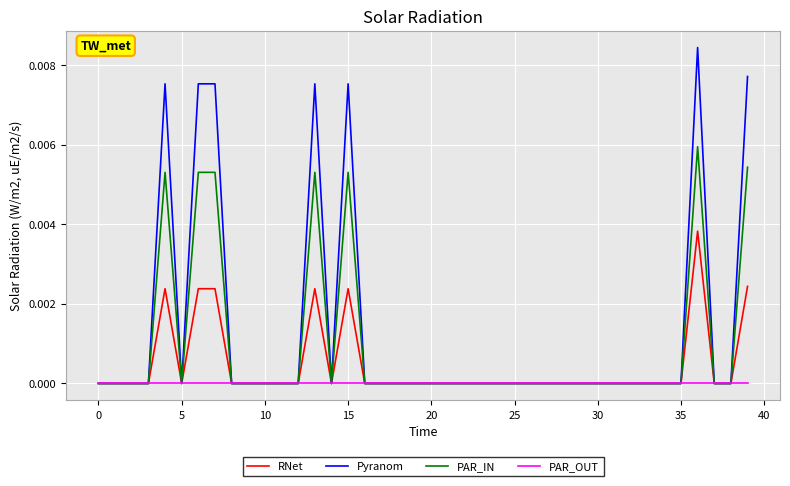

List the series in order of their peak value, lowest first.

PAR_OUT, RNet, PAR_IN, Pyranom